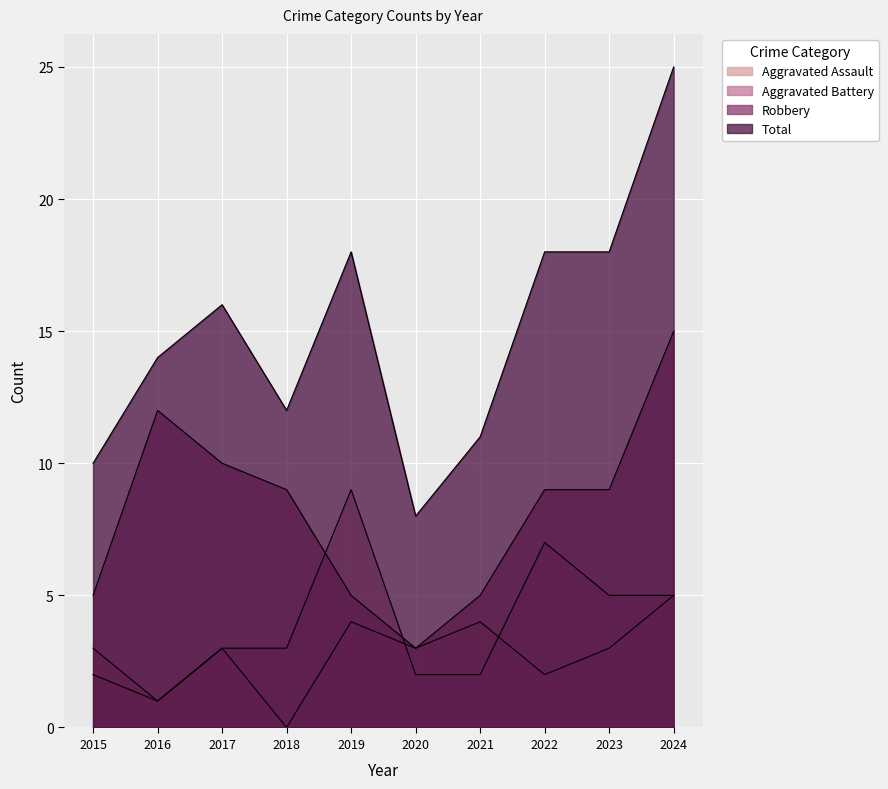

Which series has the largest total across all categories?

Total